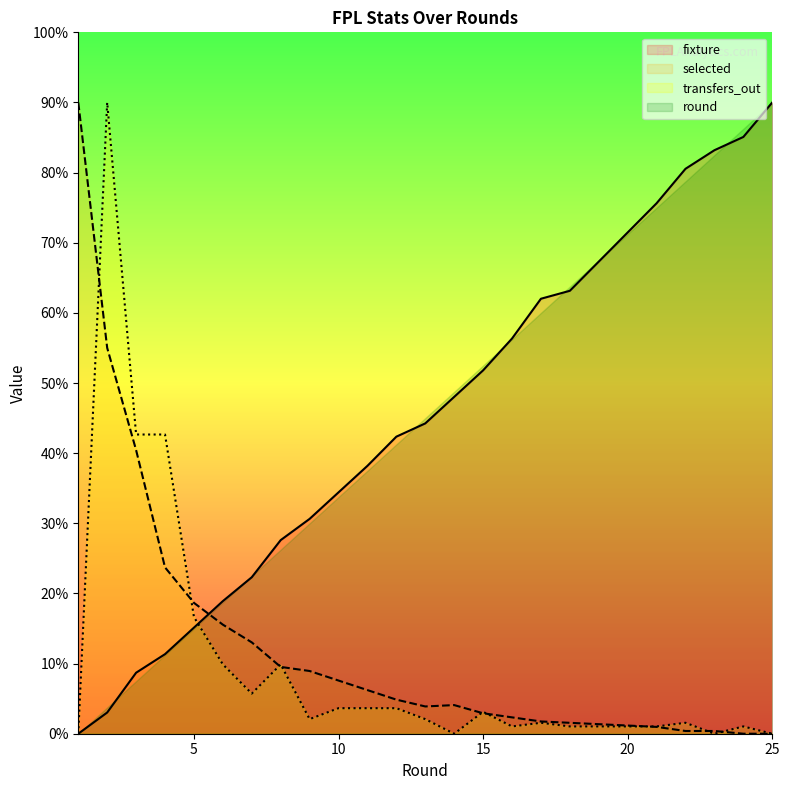

True or false: transfers_out and selected intersect in this chart.

True